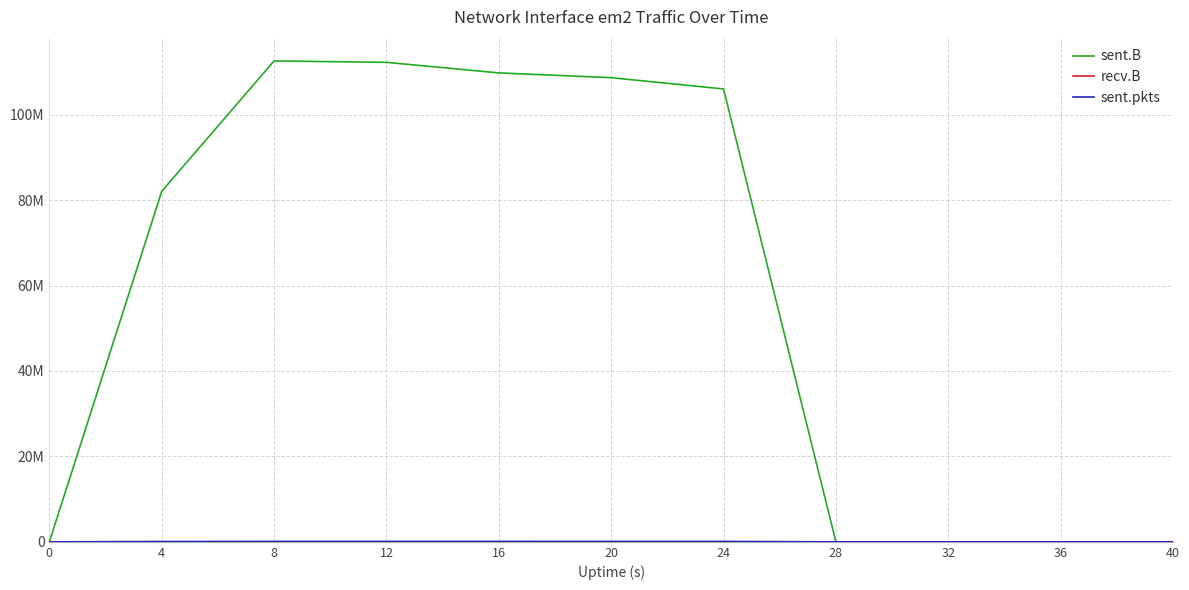

Is this an area chart (filled region under the line)?

No